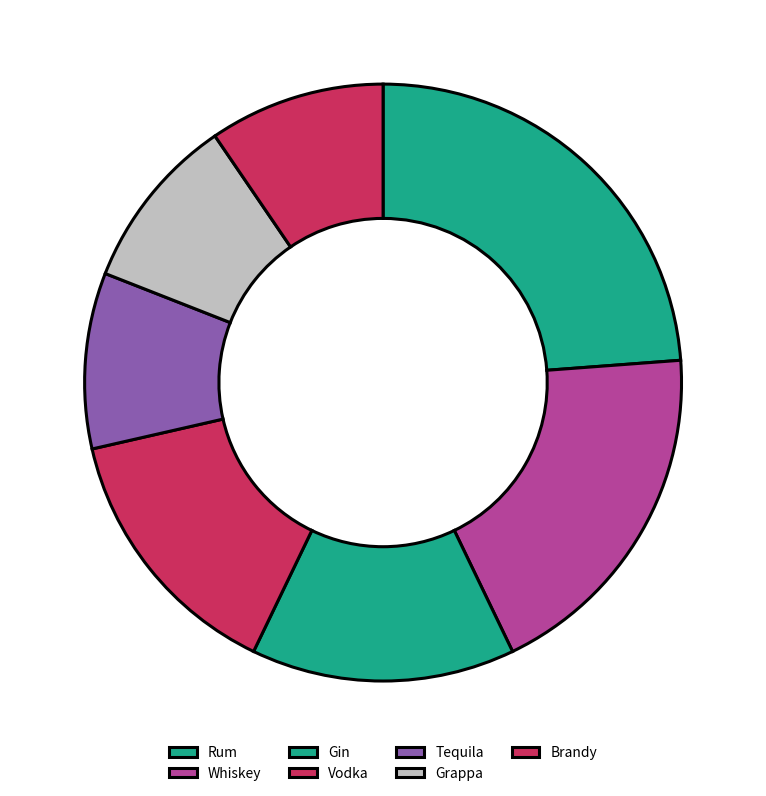

The Rum slice represents 34% of the pie. True or false?

False